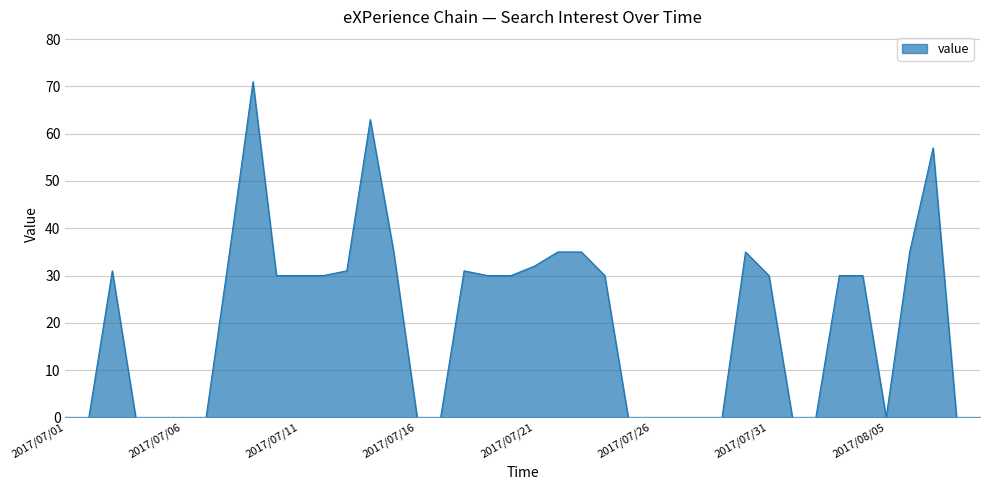

What is the greatest value displayed?

71